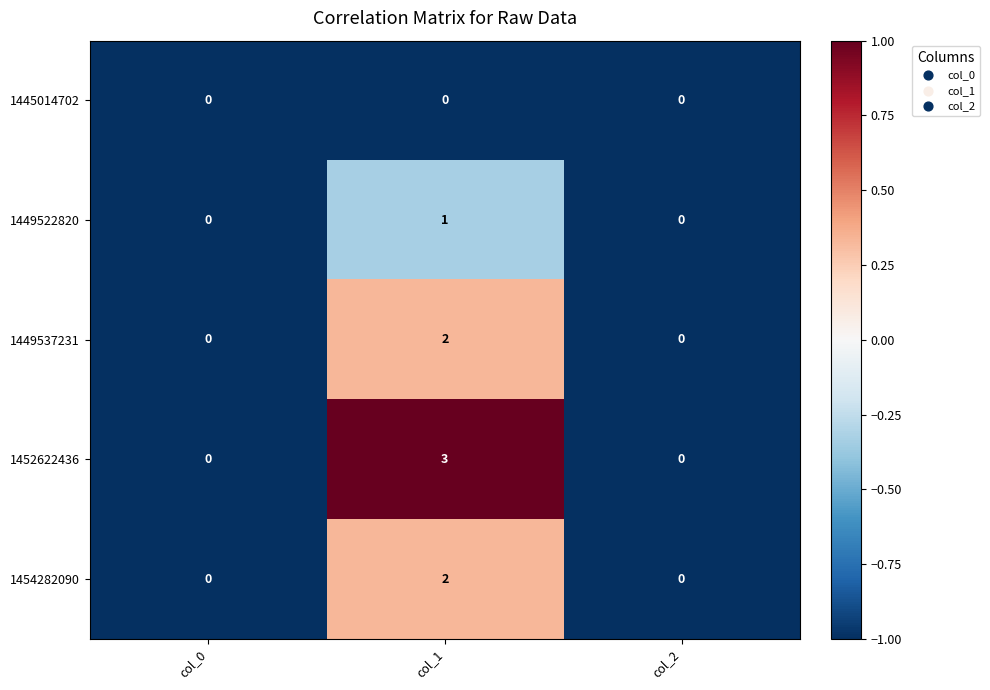

What is the difference between the maximum and minimum values in the 1452622436 series?

3